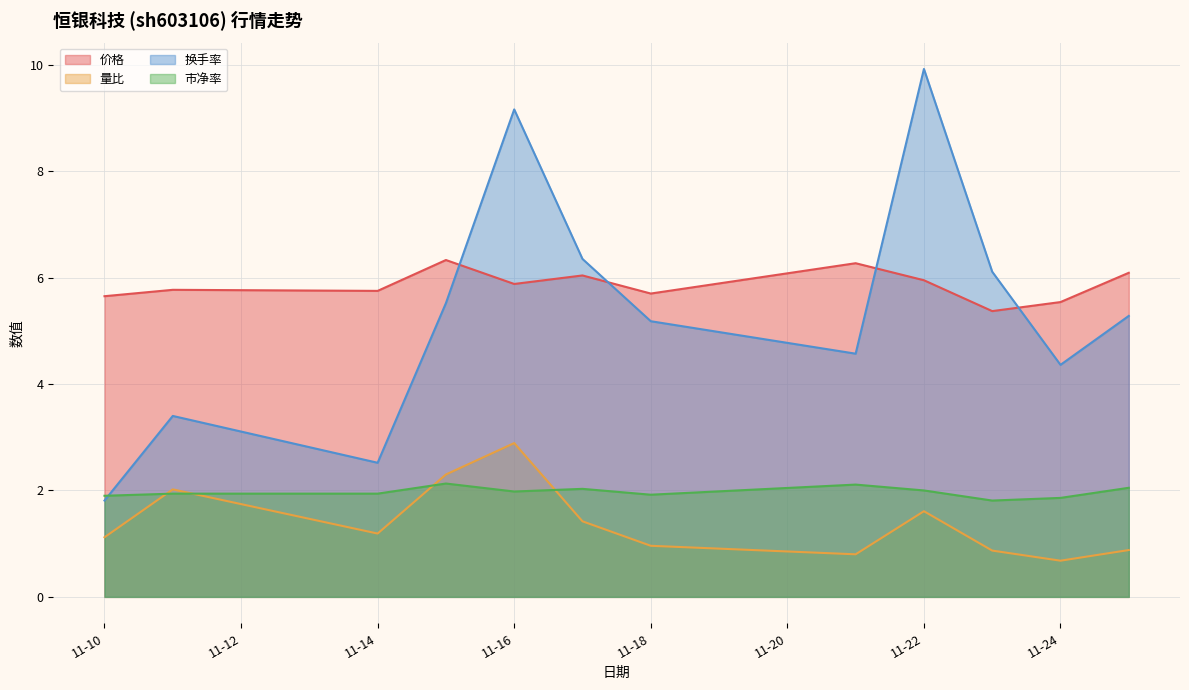

Which series has the widest spread of values?

换手率